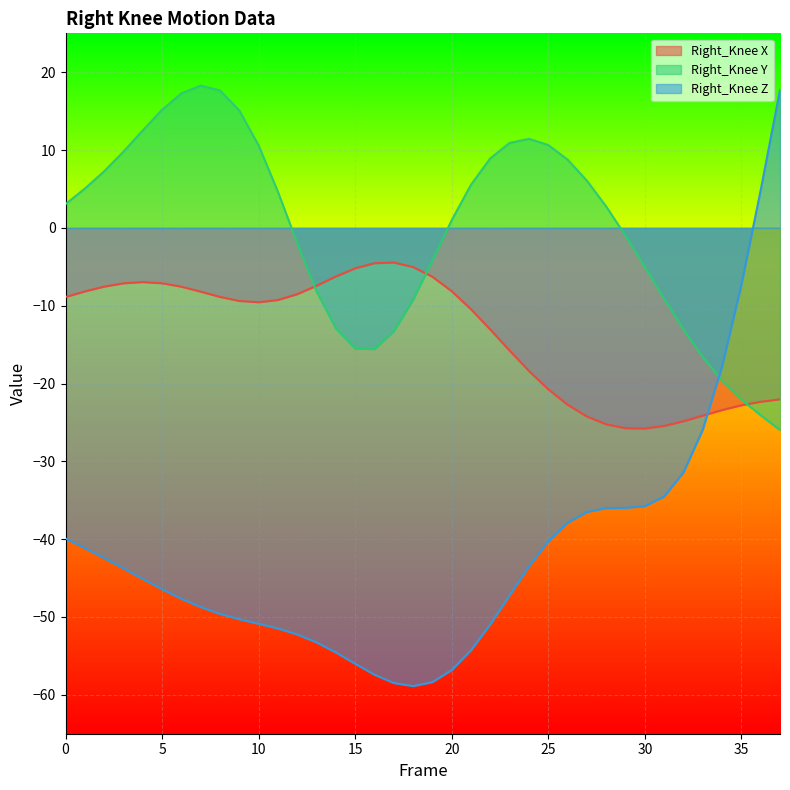

Which series changed the most between 2 and 31?

Right_Knee X